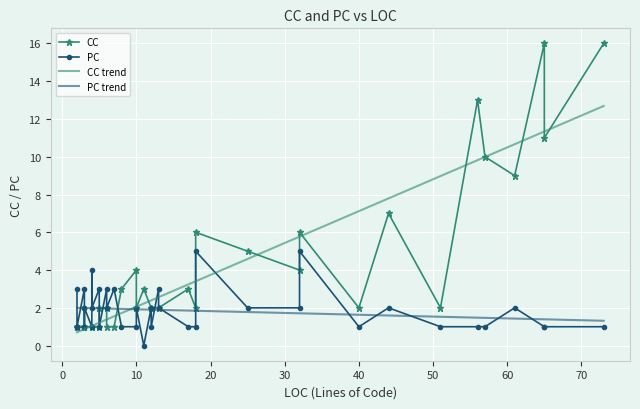

At 37, list the series in order from largest to smallest.

CC, PC